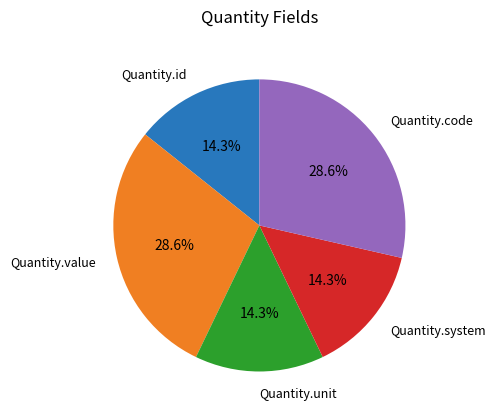

Is it true that Quantity.unit is 1% of the pie?

False